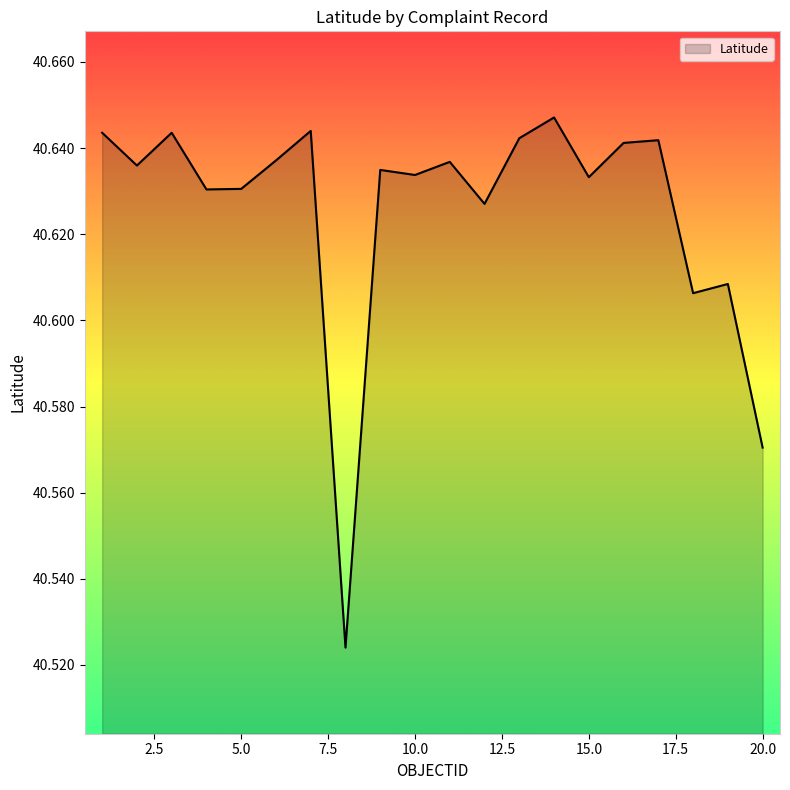

Does the chart have visible grid lines?

No